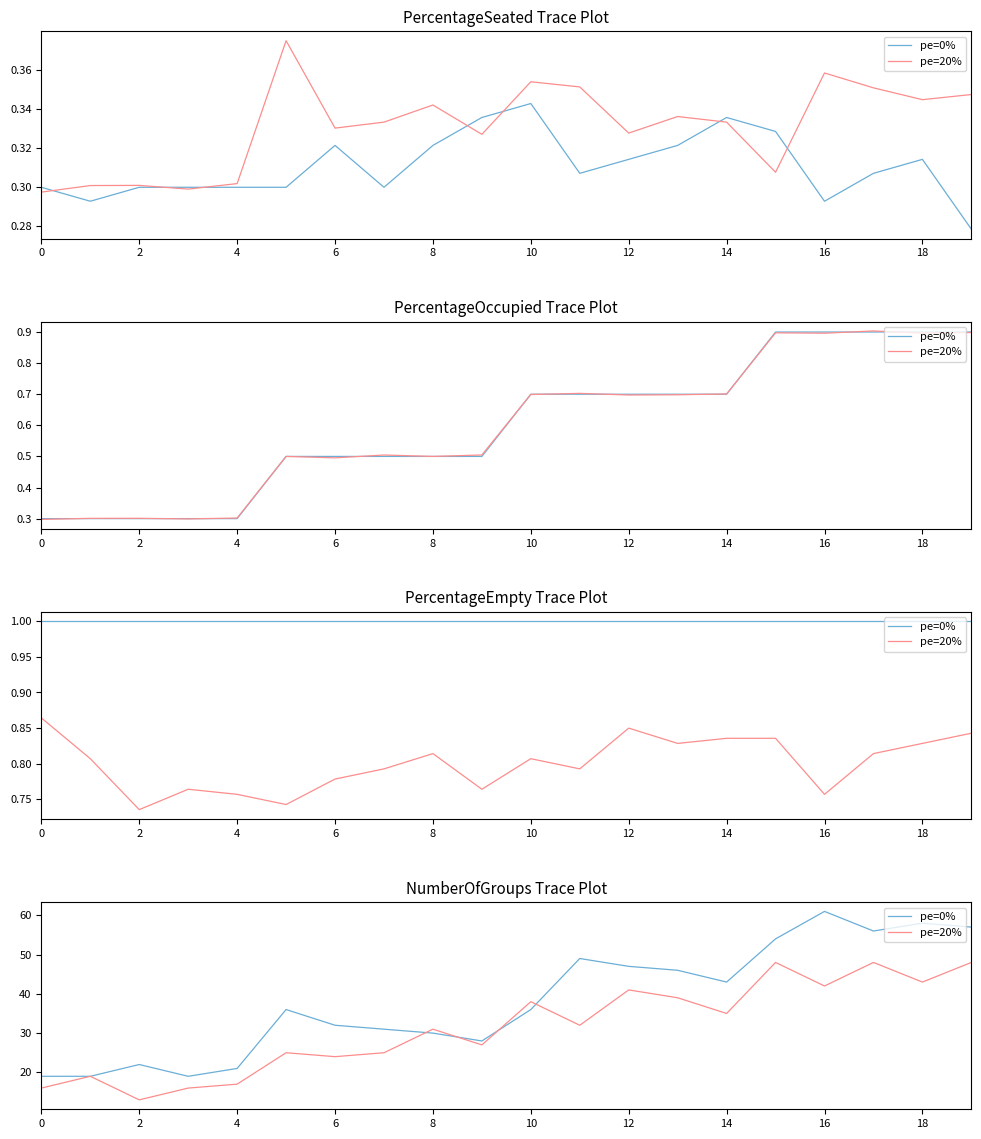

Between 18 and 13, which is larger?

13